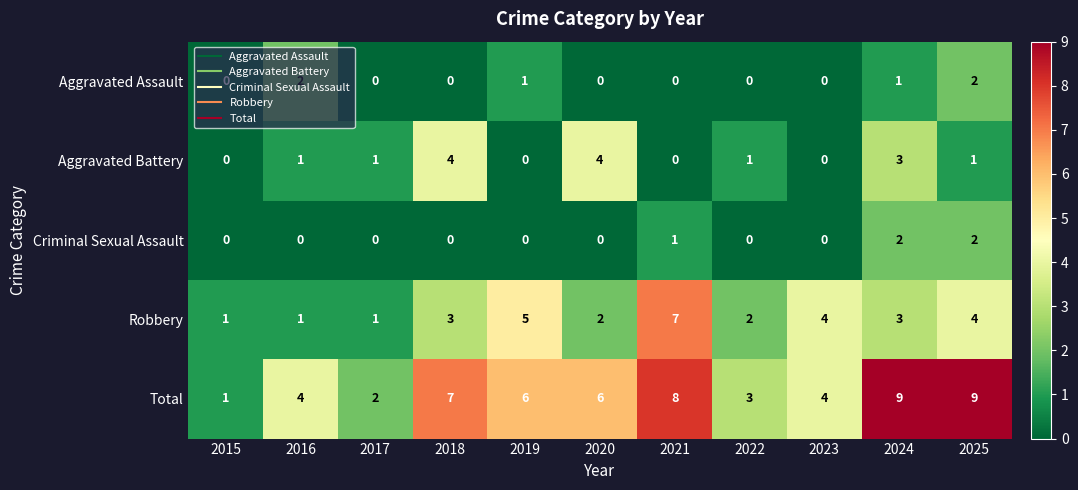

What is the difference between the highest and lowest values at 2016?

4